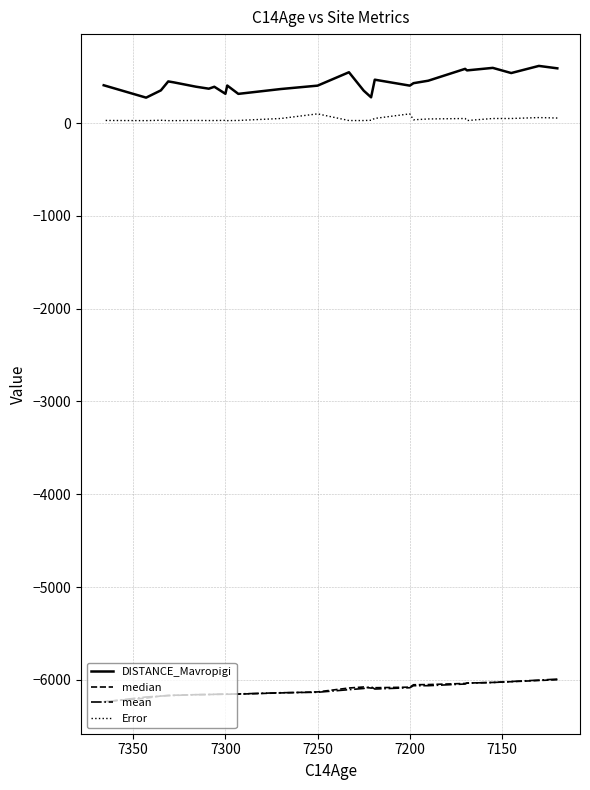

Which series has the largest total across all categories?

DISTANCE_Mavropigi